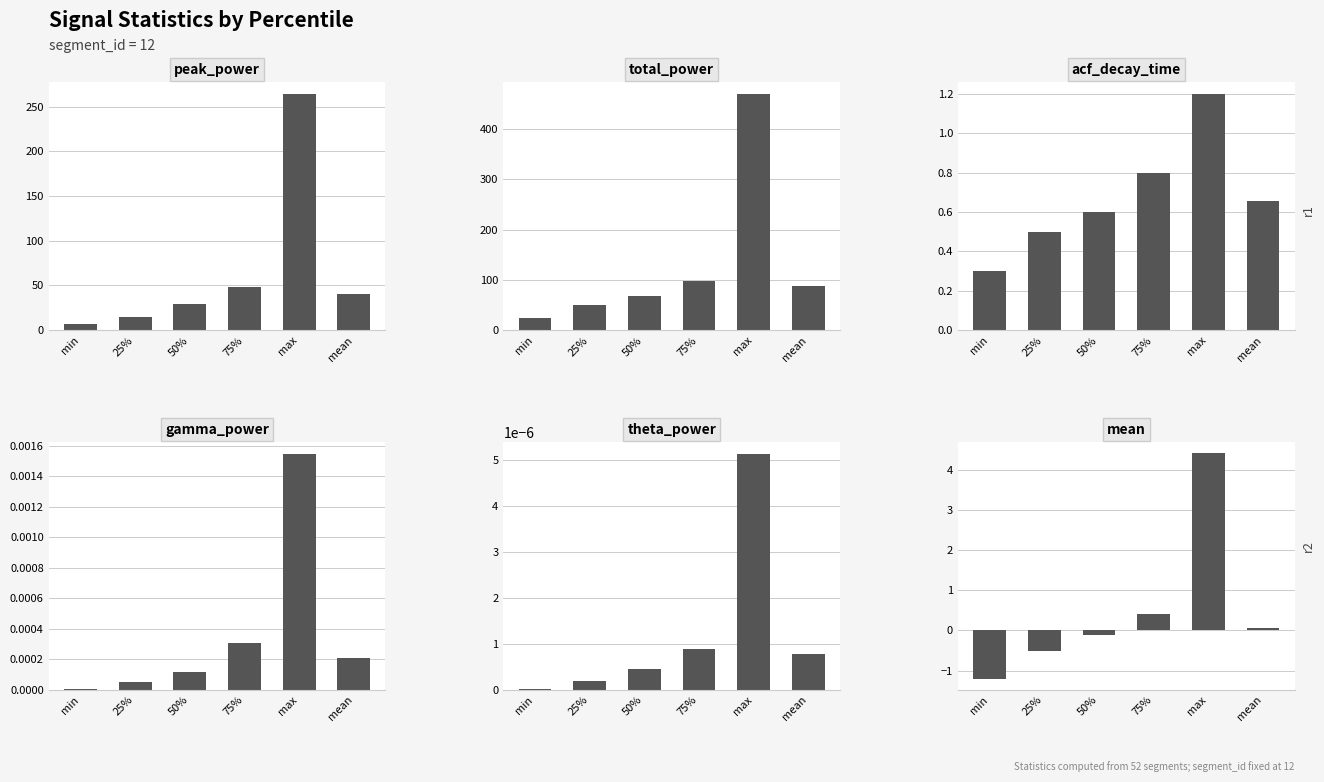

What is the difference between the maximum and minimum values in the total_power series?

444.8